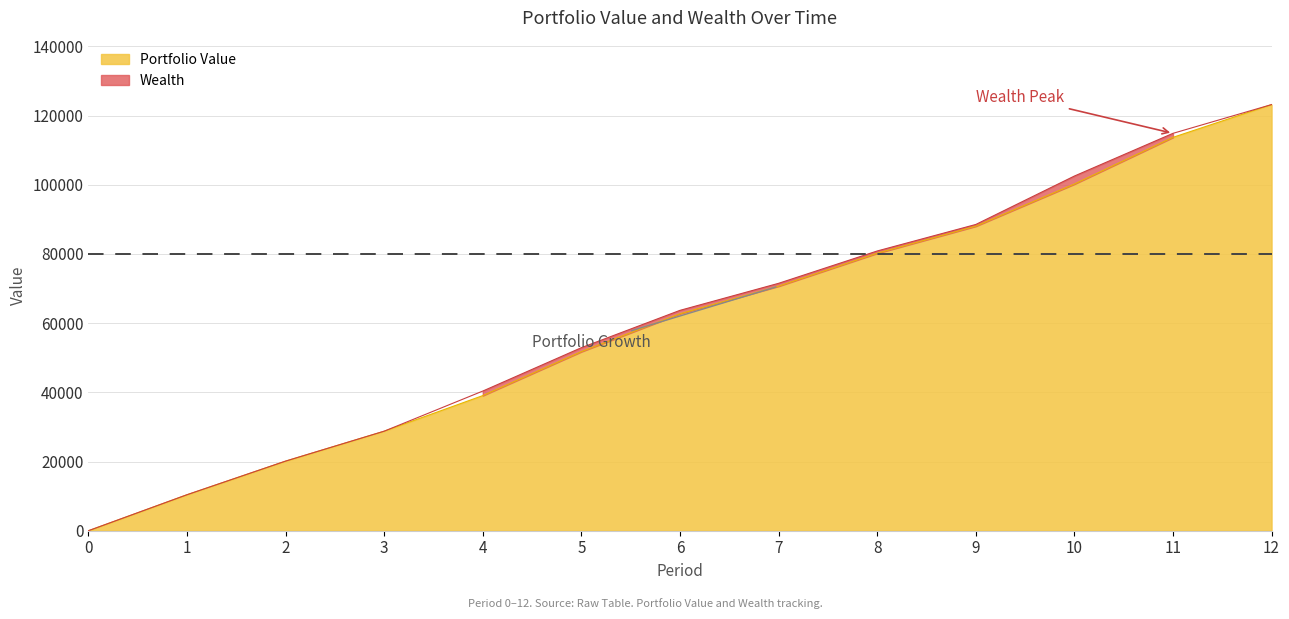

True or false: Portfolio Value and Wealth intersect in this chart.

False